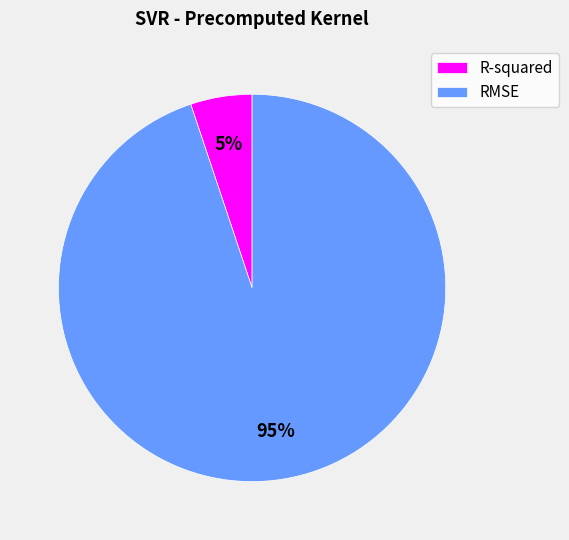

Combined, do R-squared and RMSE account for over 50%?

Yes